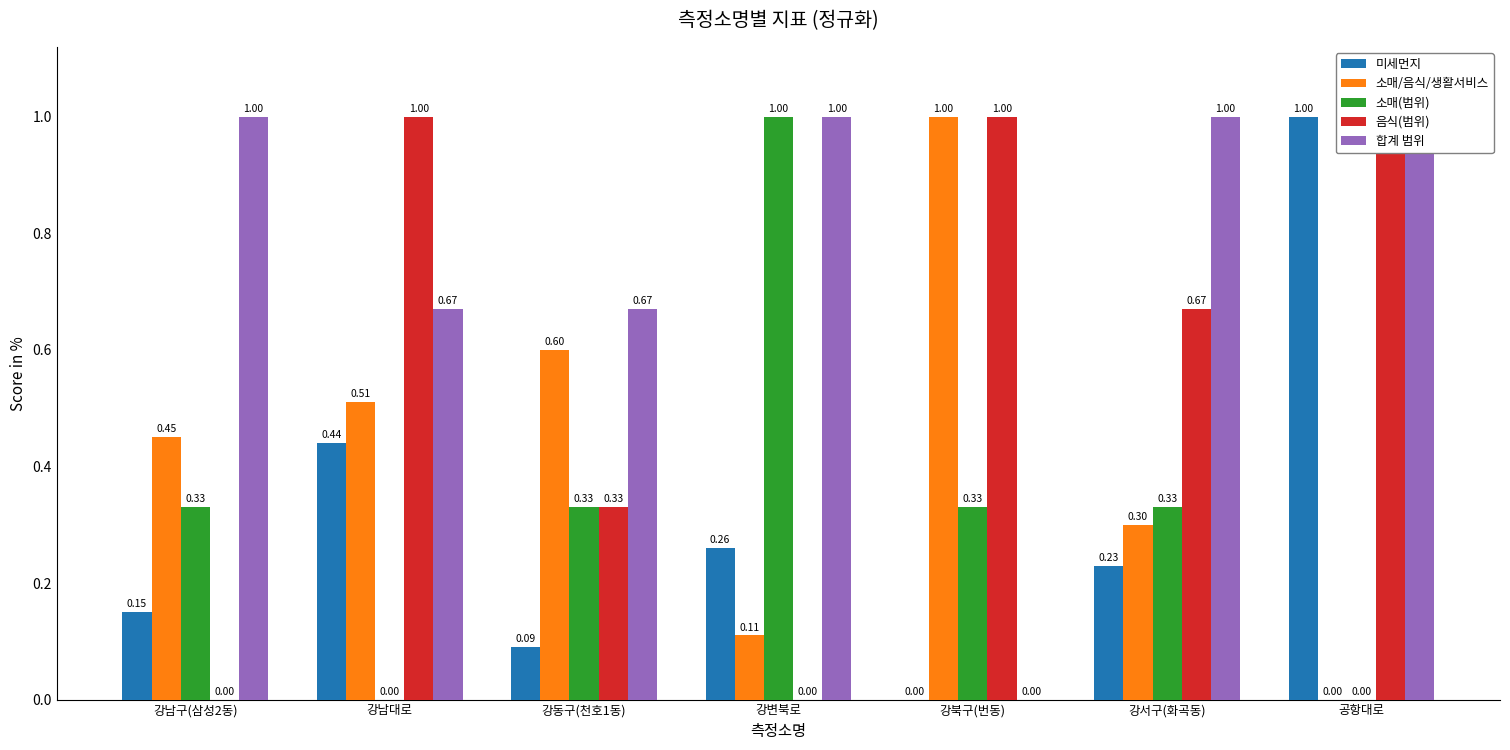

Is the value of 소매/음식/생활서비스 at 강서구(화곡동) greater than the value of 소매(범위) at 강남구(삼성2동)?

No